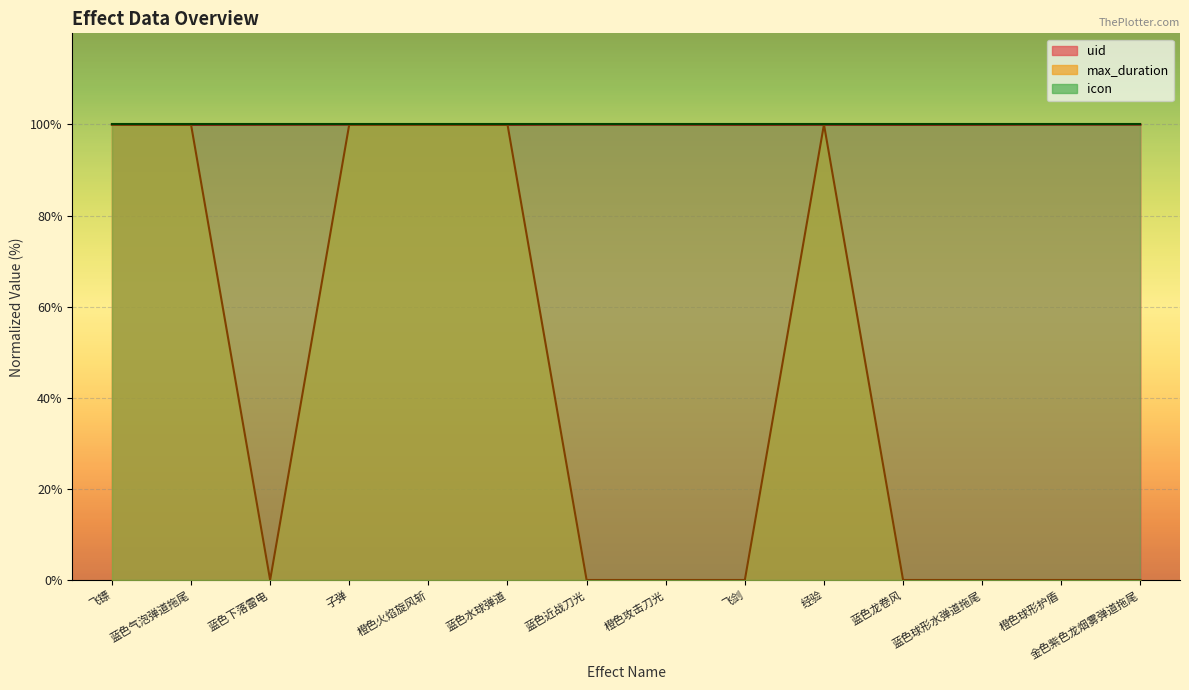

True or false: max_duration and uid intersect in this chart.

True